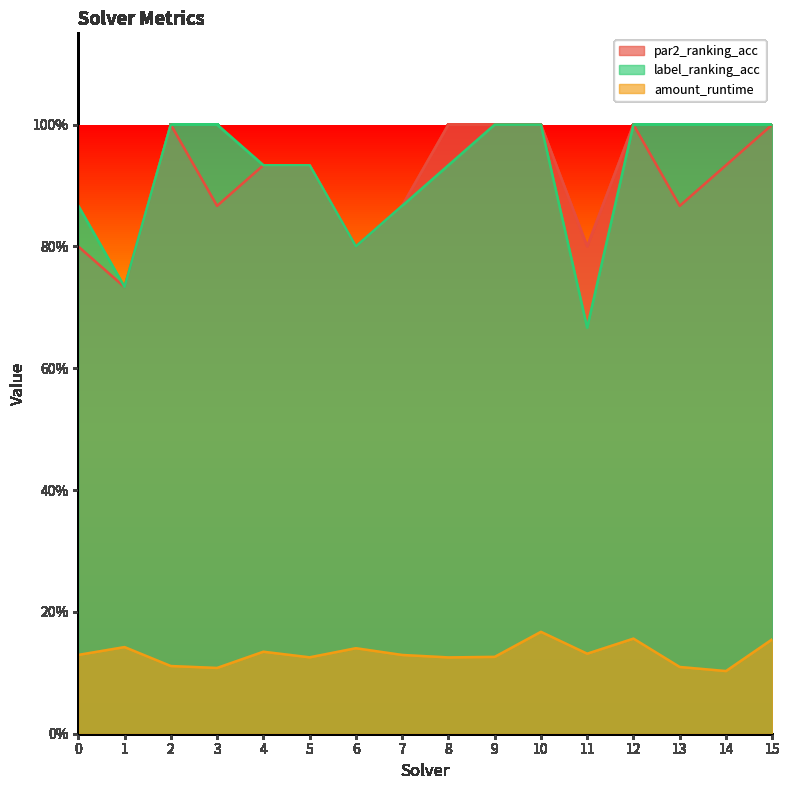

Between 9 and 13, which series saw the biggest shift?

par2_ranking_acc